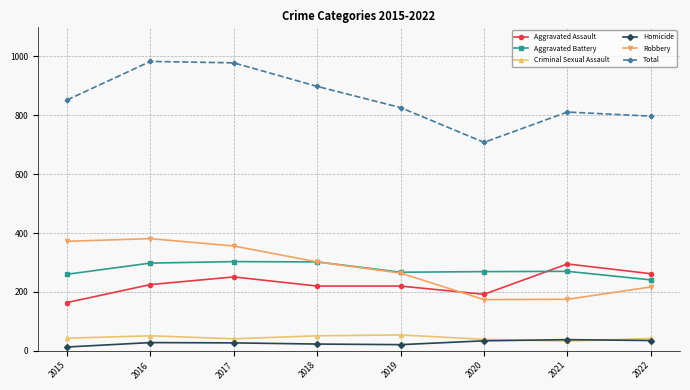

Is this an area chart (filled region under the line)?

No